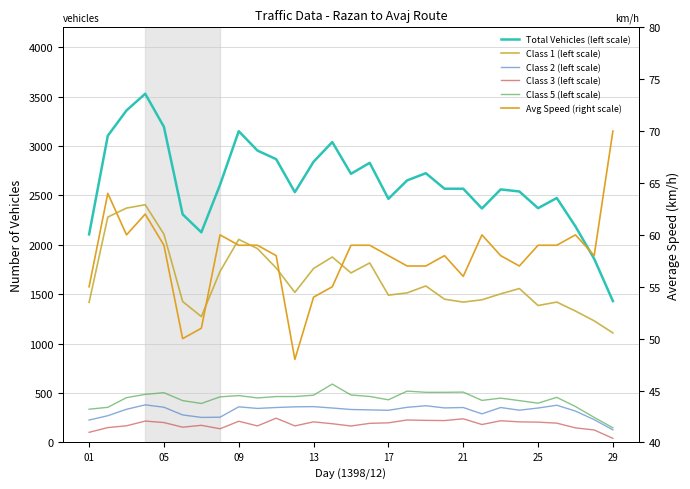

True or false: Class 3 (left scale) and Avg Speed (right scale) intersect in this chart.

True